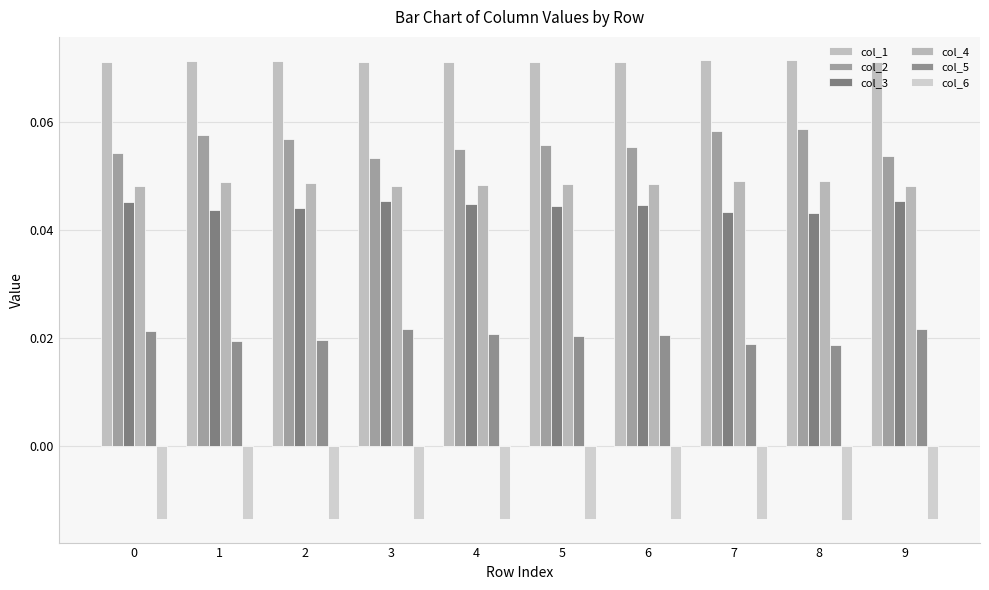

Which series has the widest spread of values?

col_2